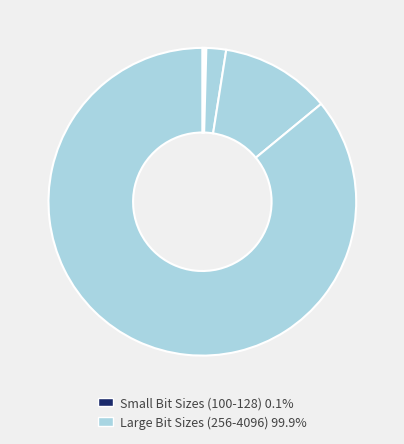

Which slice is the smallest?

100